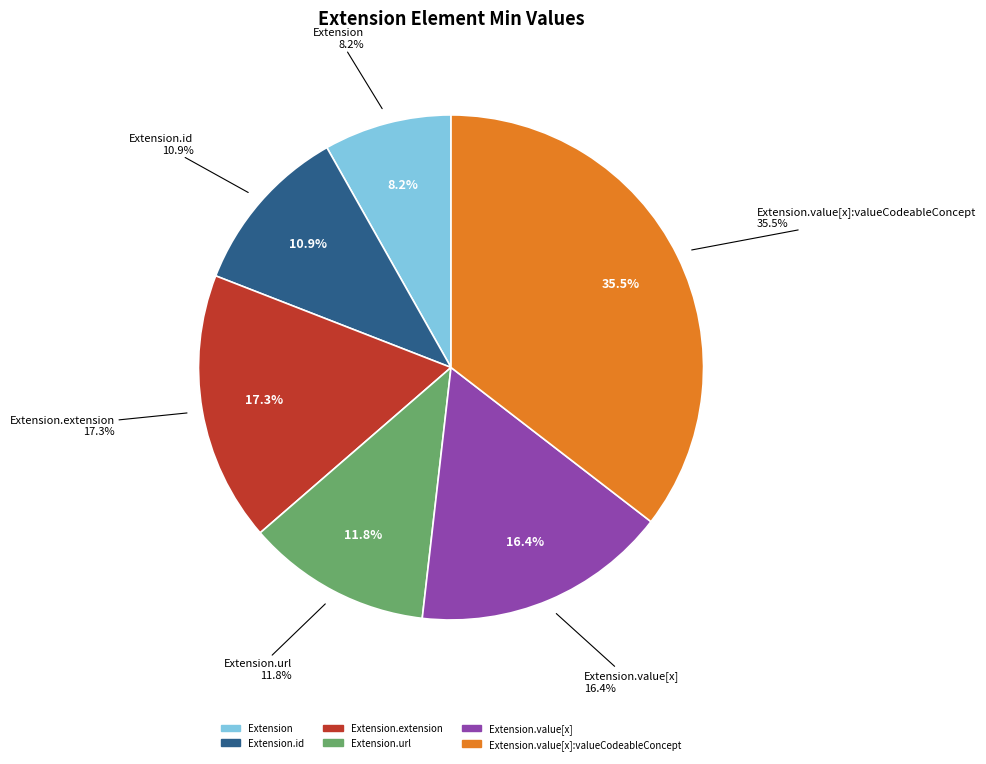

Do Extension and Extension.url together represent more than half of the pie?

Yes